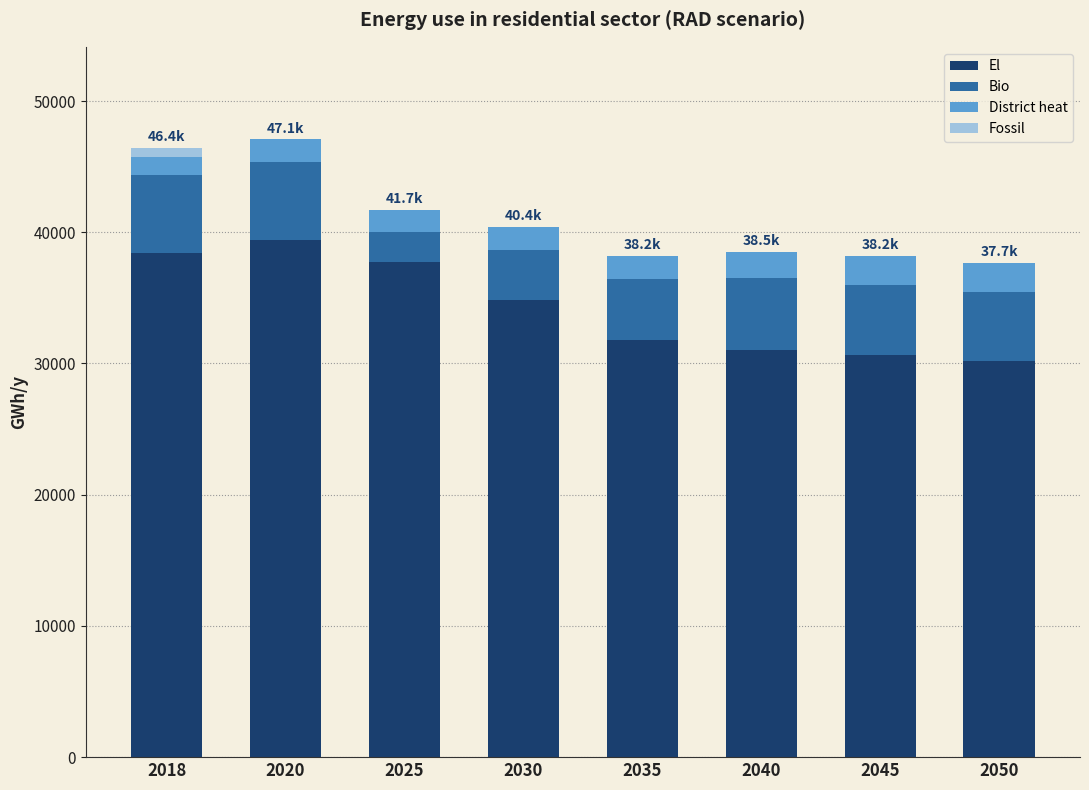

True or false: El has a value of 16172.1 at 2045.

False